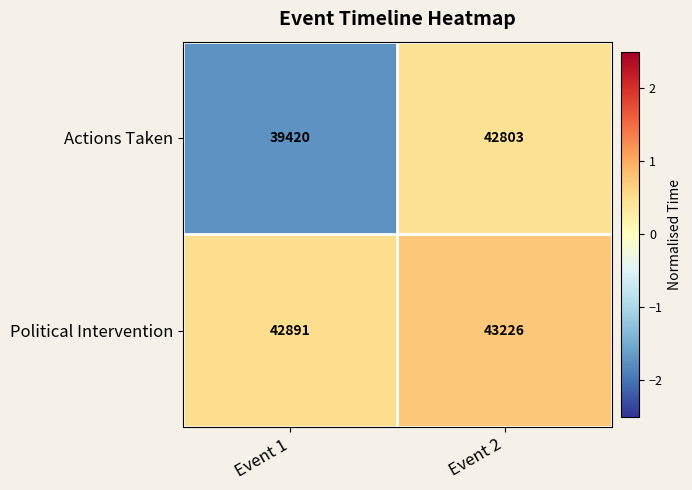

What is the difference between the maximum and minimum values in the Political Intervention series?

335